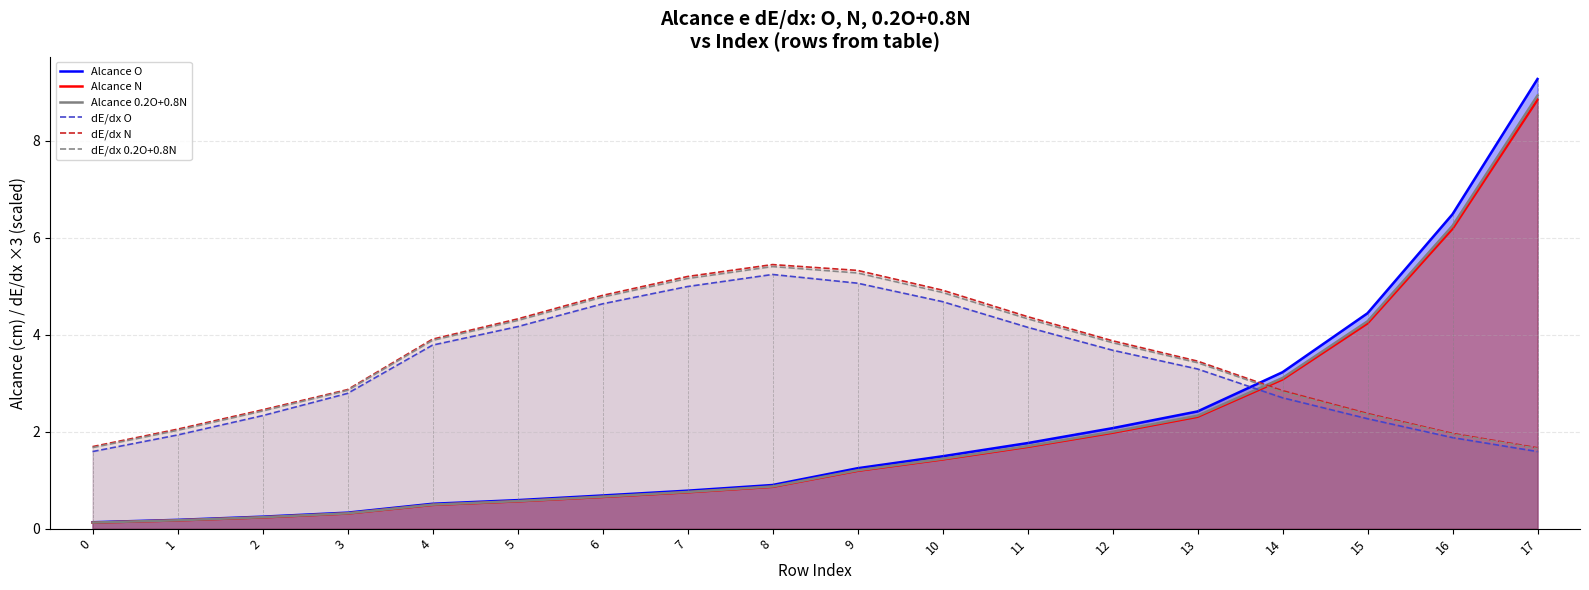

Which series changed the most between 10 and 15?

Alcance O